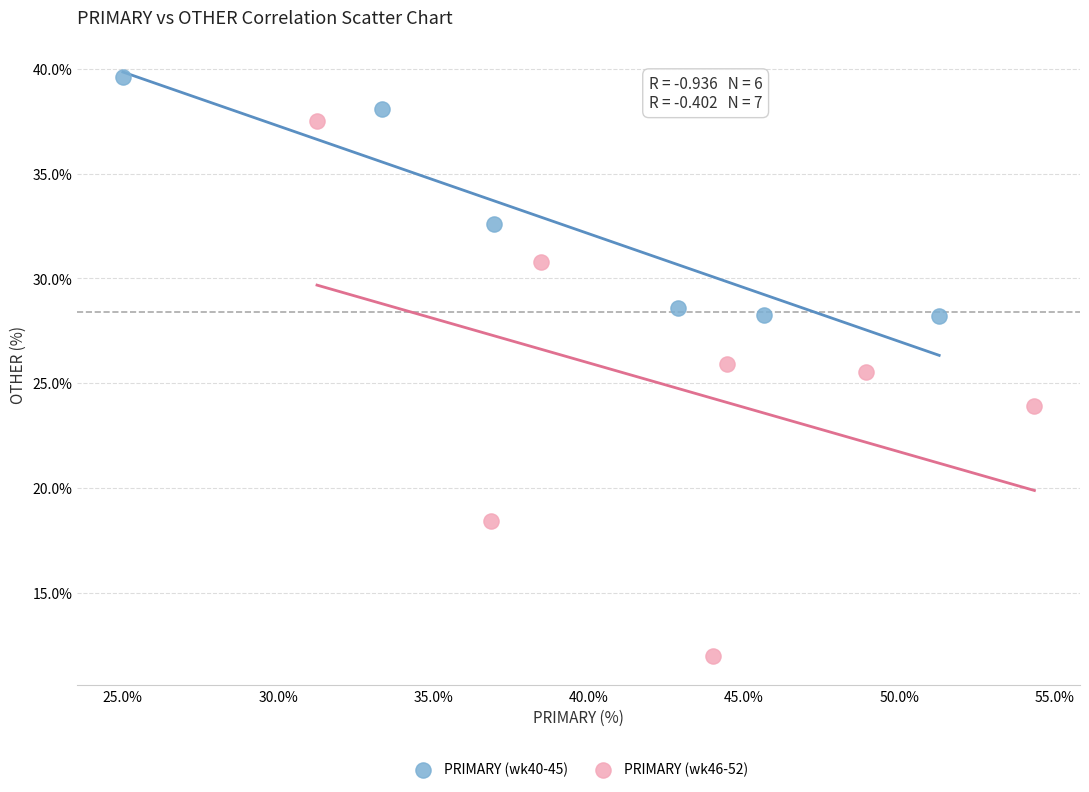

Which series reaches the maximum Y coordinate?

PRIMARY (wk40-45)